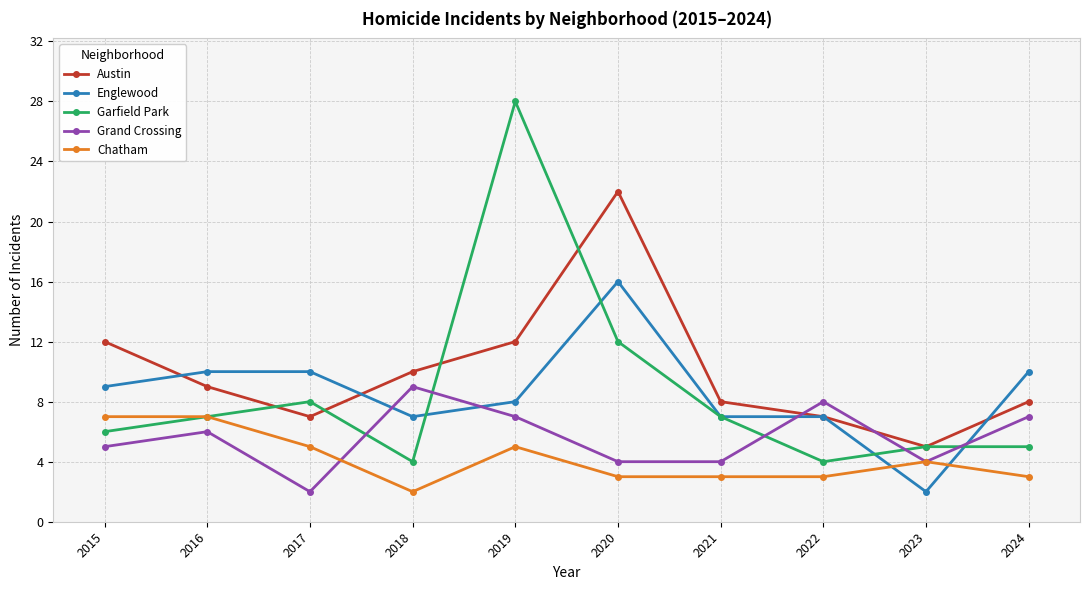

Reading left to right, list all the values displayed in this chart.

Austin: 2015=12	2016=9	2017=7	2018=10	2019=12	2020=22	2021=8	2022=7	2023=5	2024=8
Englewood: 2015=9	2016=10	2017=10	2018=7	2019=8	2020=16	2021=7	2022=7	2023=2	2024=10
Garfield Park: 2015=6	2016=7	2017=8	2018=4	2019=28	2020=12	2021=7	2022=4	2023=5	2024=5
Grand Crossing: 2015=5	2016=6	2017=2	2018=9	2019=7	2020=4	2021=4	2022=8	2023=4	2024=7
Chatham: 2015=7	2016=7	2017=5	2018=2	2019=5	2020=3	2021=3	2022=3	2023=4	2024=3